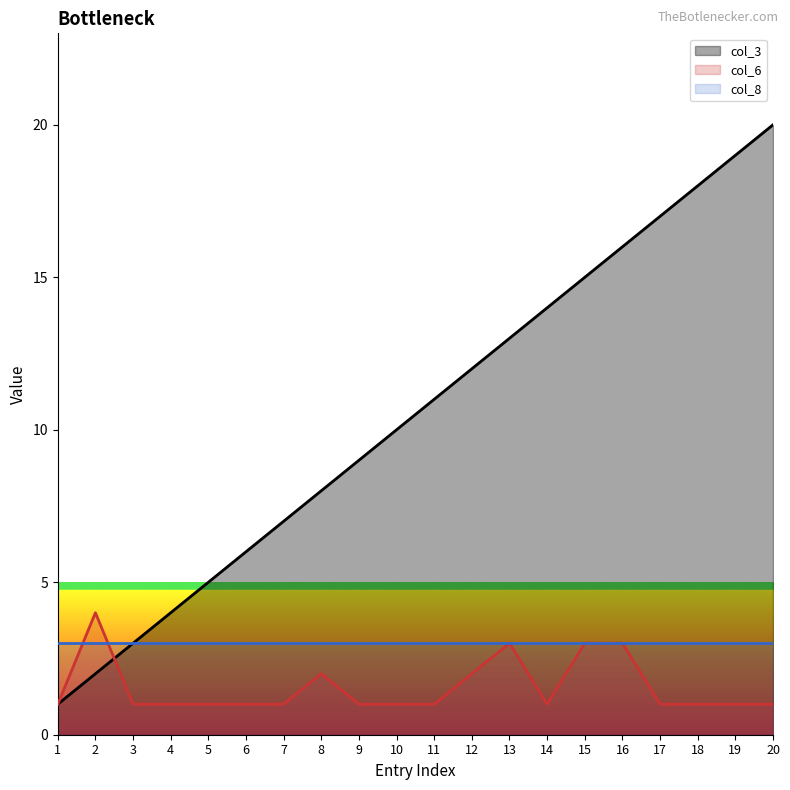

Which series has the largest total across all categories?

col_3